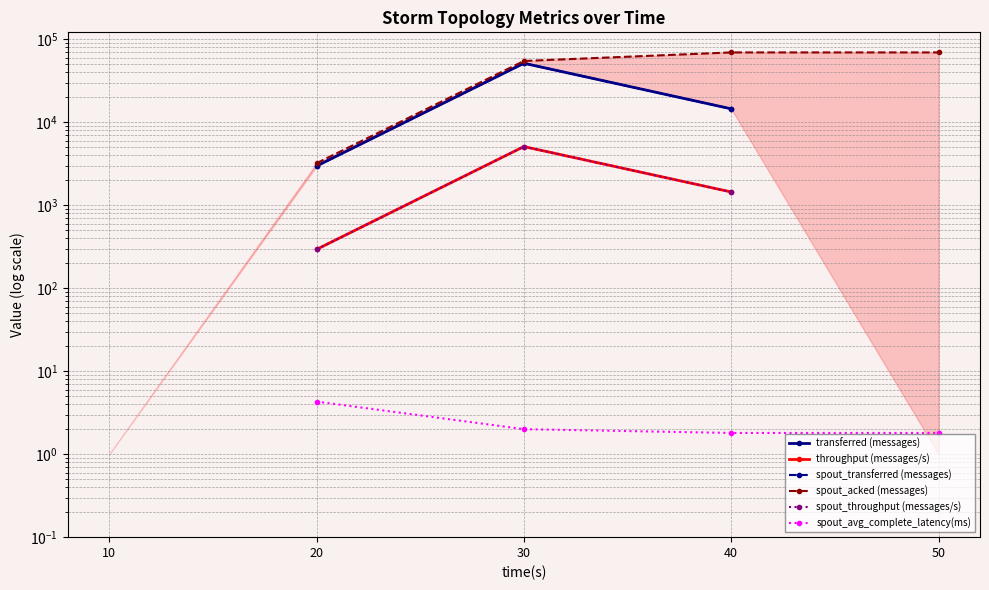

At which category does spout_throughput (messages/s) reach its first local peak?

30